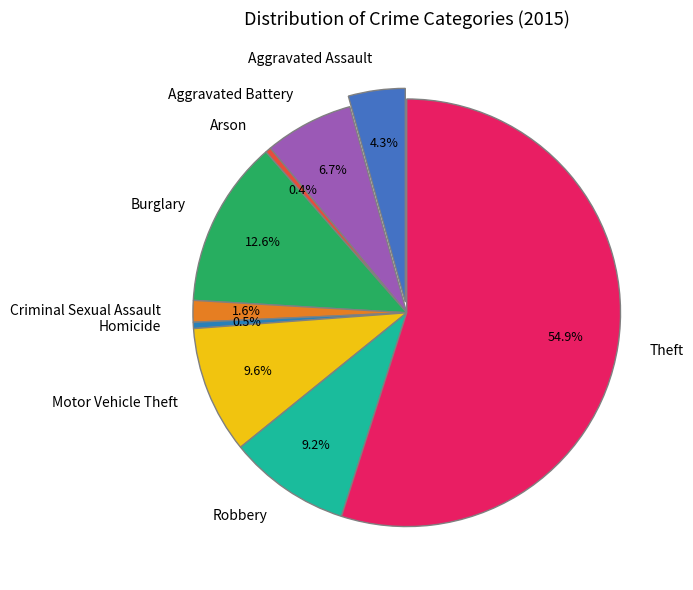

Which category has the smallest portion of the pie?

Arson